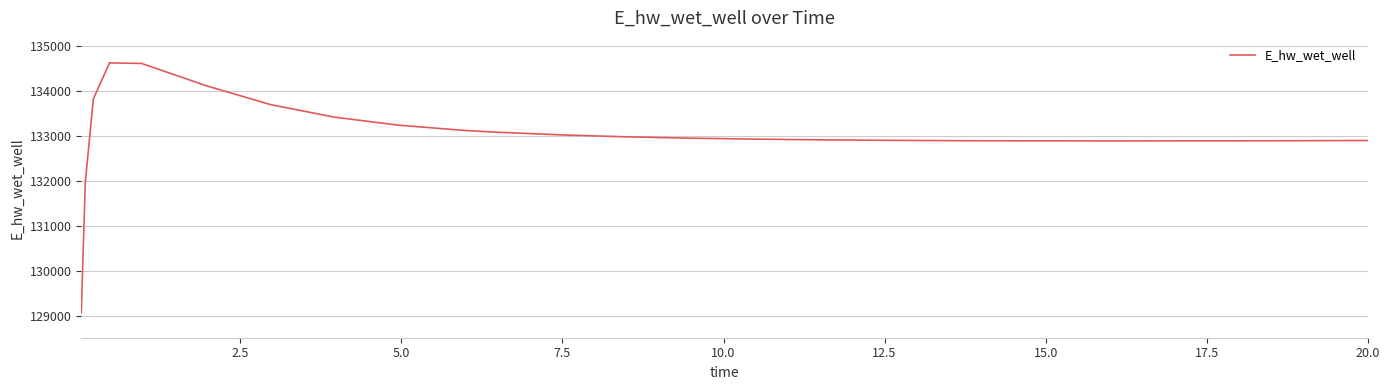

What is the difference between the maximum and minimum values?

5557.3